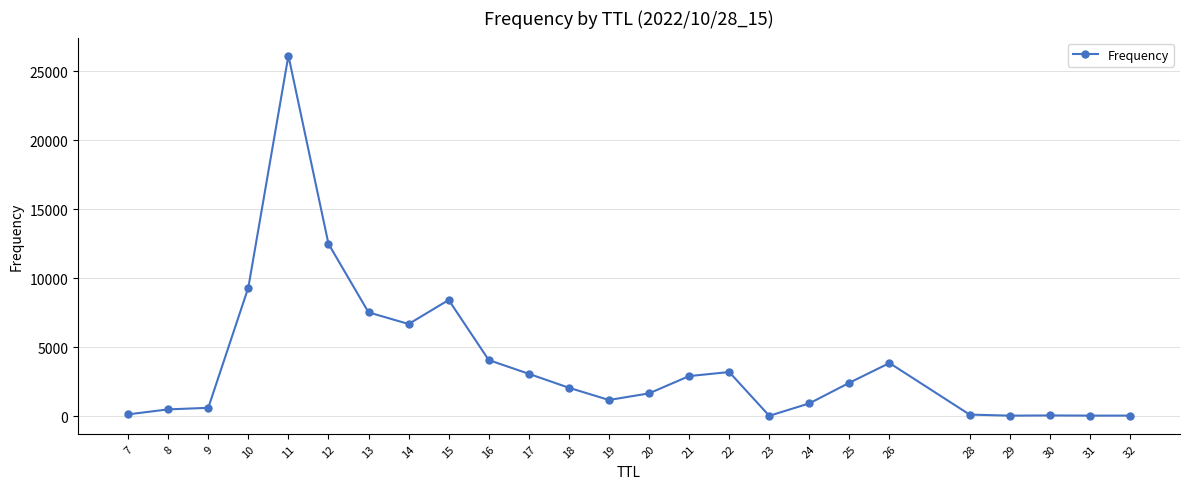

What is the value of the 18th point from the left?

931